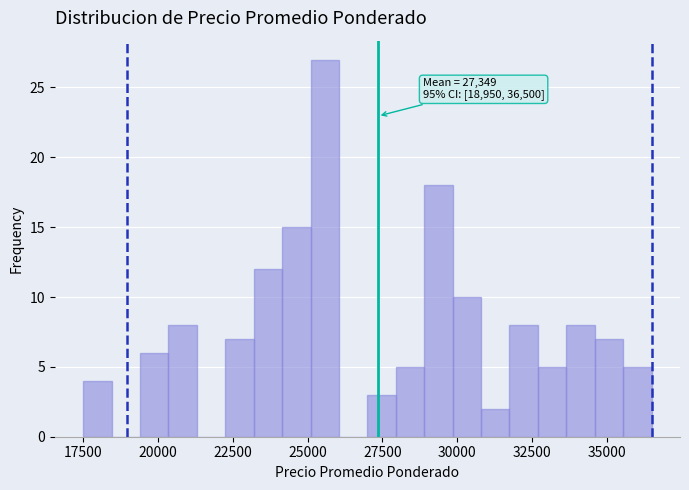

Around what value on the x-axis is the tallest bar? Give the approximate position of its centre, as read against the axis.

25500